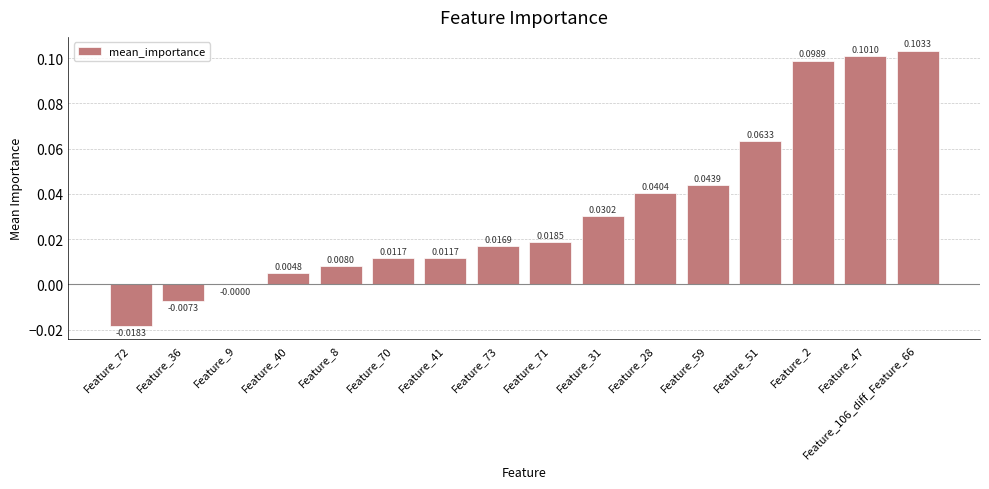

What is the change in value from Feature_40 to Feature_106_diff_Feature_66?

+0.1